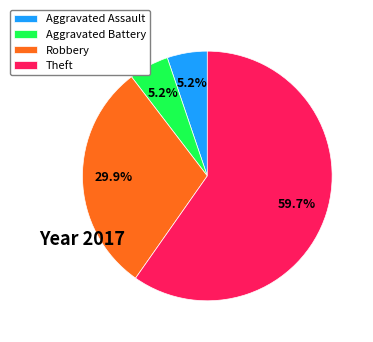

Does Theft represent more than half of the total?

Yes